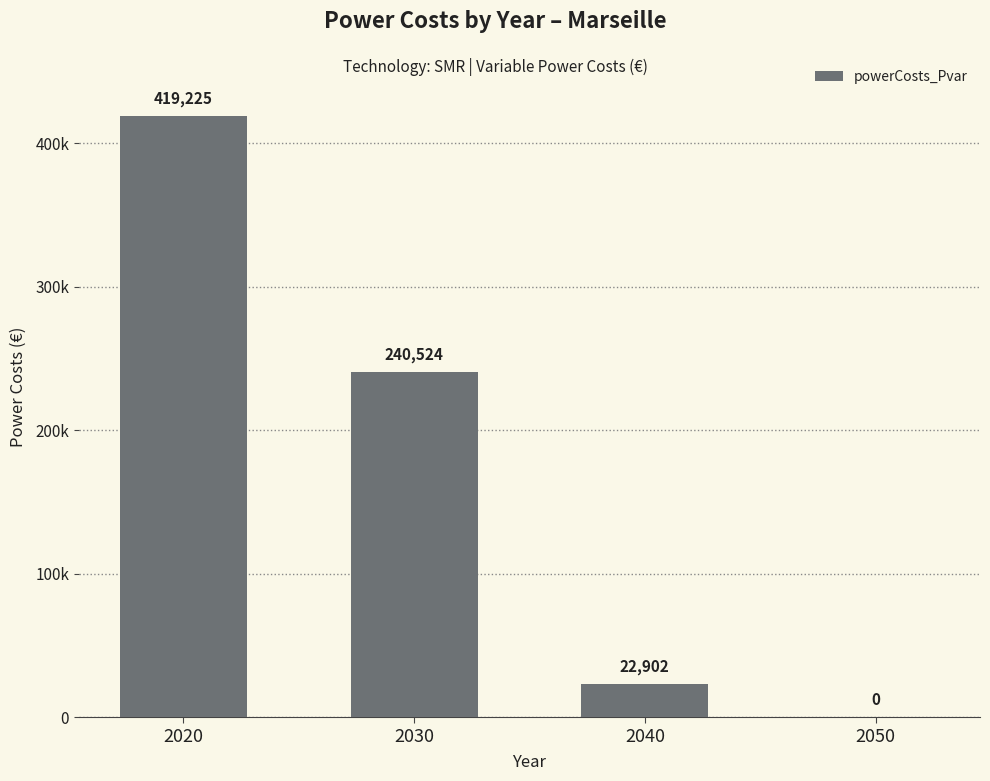

Are the bars horizontal?

No